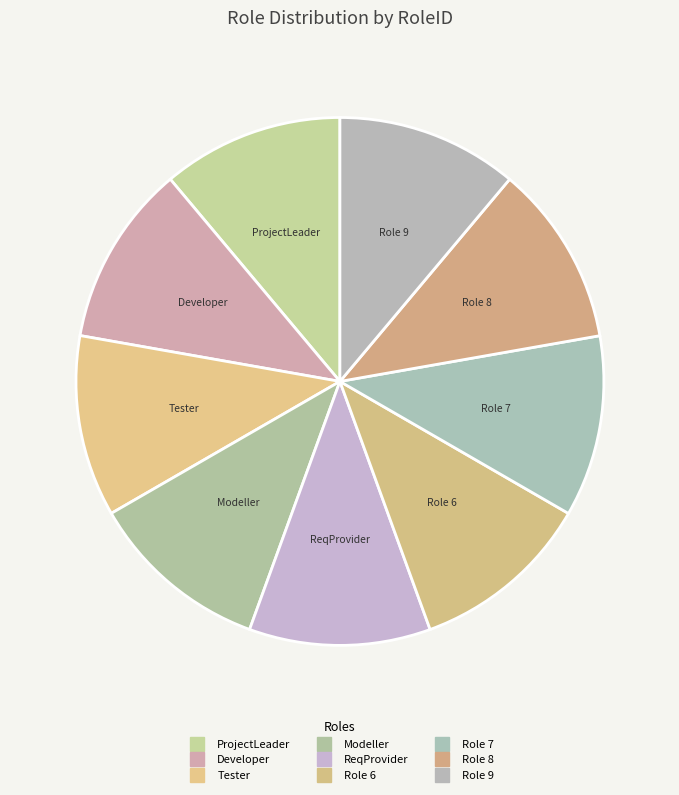

Count the number of slices in the pie.

9